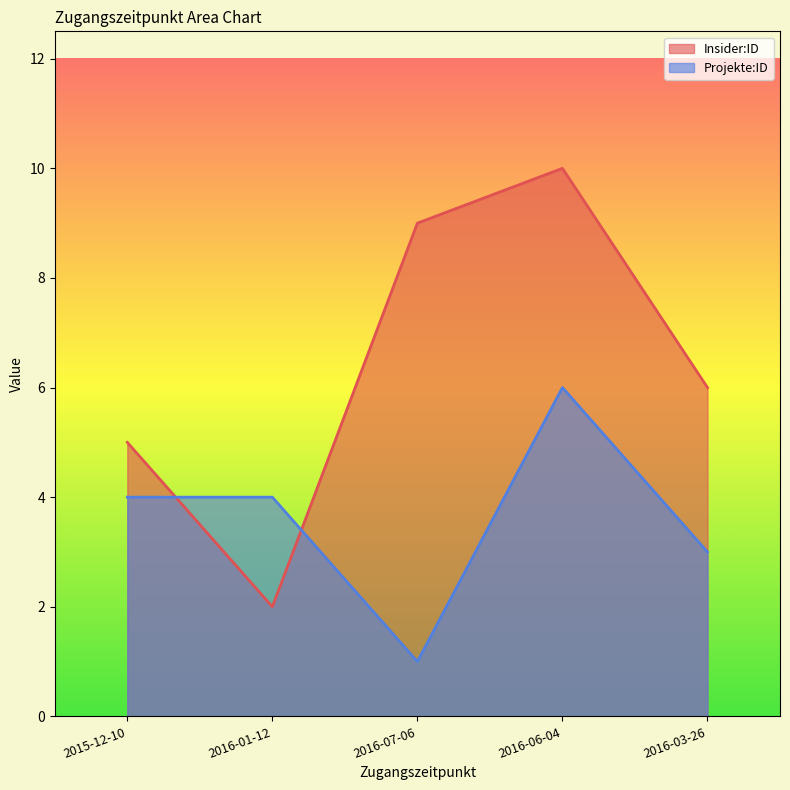

Reading left to right, list all the values displayed in this chart.

Insider:ID: 2015-12-10=5	2016-01-12=2	2016-07-06=9	2016-06-04=10	2016-03-26=6
Projekte:ID: 2015-12-10=4	2016-01-12=4	2016-07-06=1	2016-06-04=6	2016-03-26=3